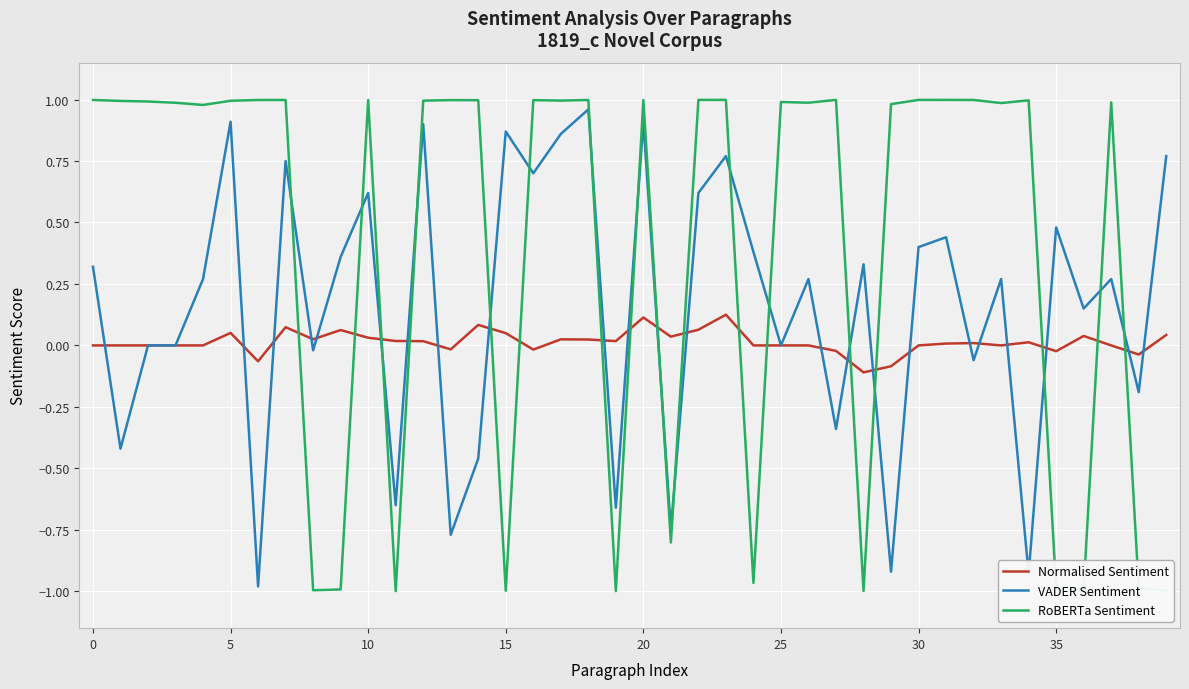

Which series has the largest range (max minus min)?

RoBERTa Sentiment